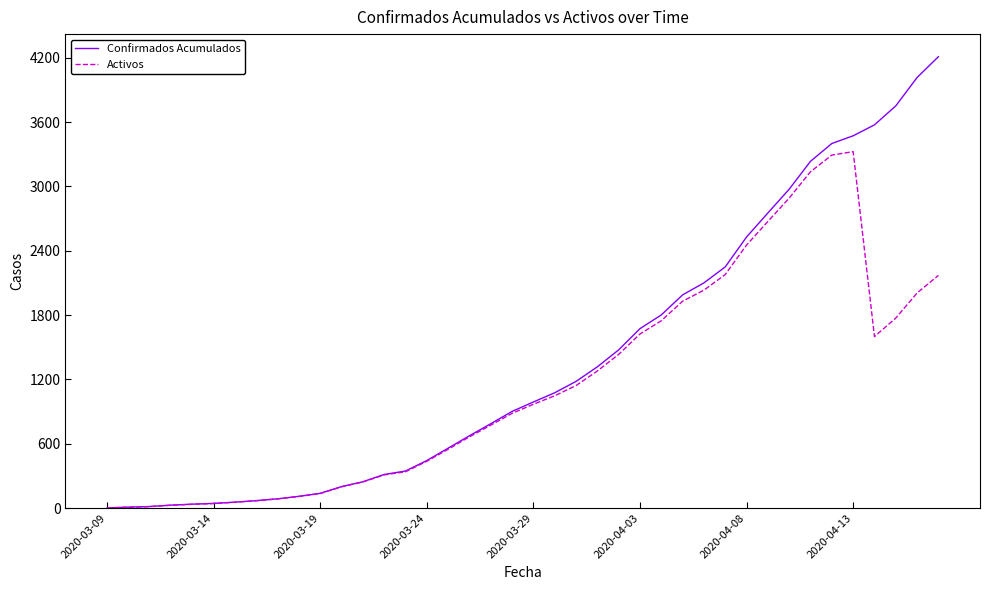

Rank the series by their average value, from lowest to highest.

Activos, Confirmados Acumulados